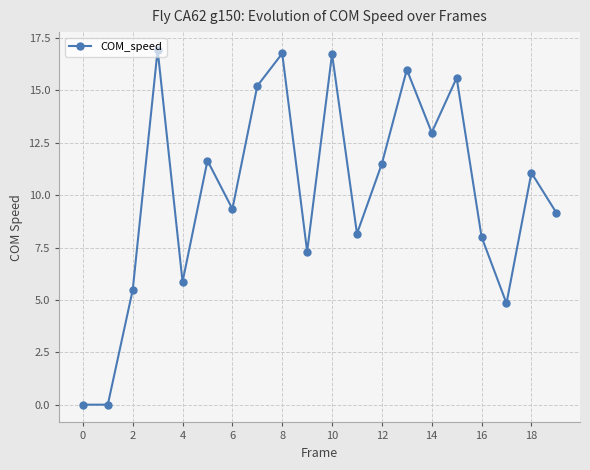

Count the number of categories in the chart.

20